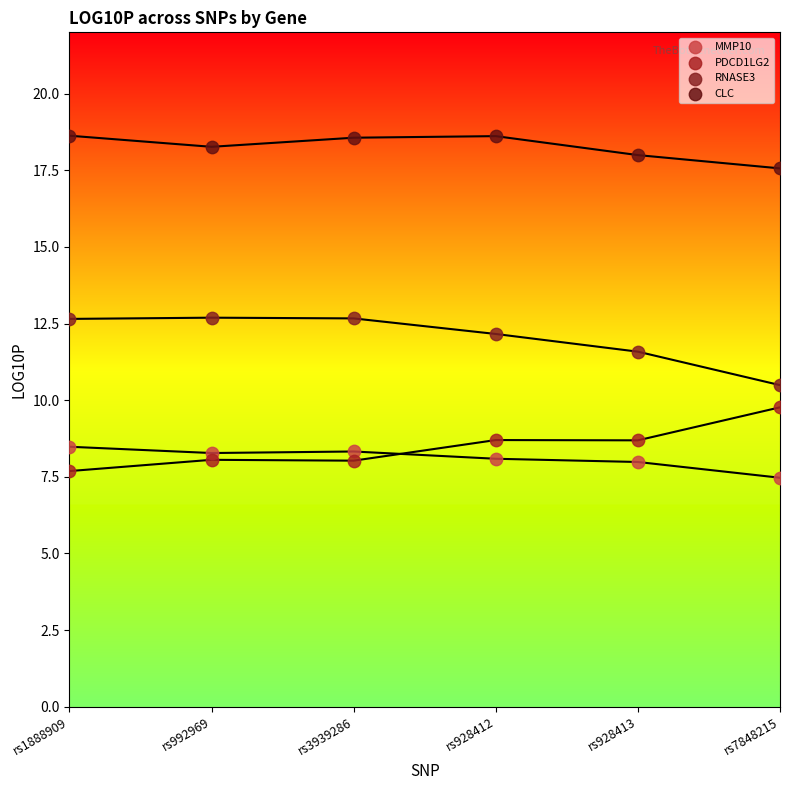

Which series contains the highest Y value?

CLC